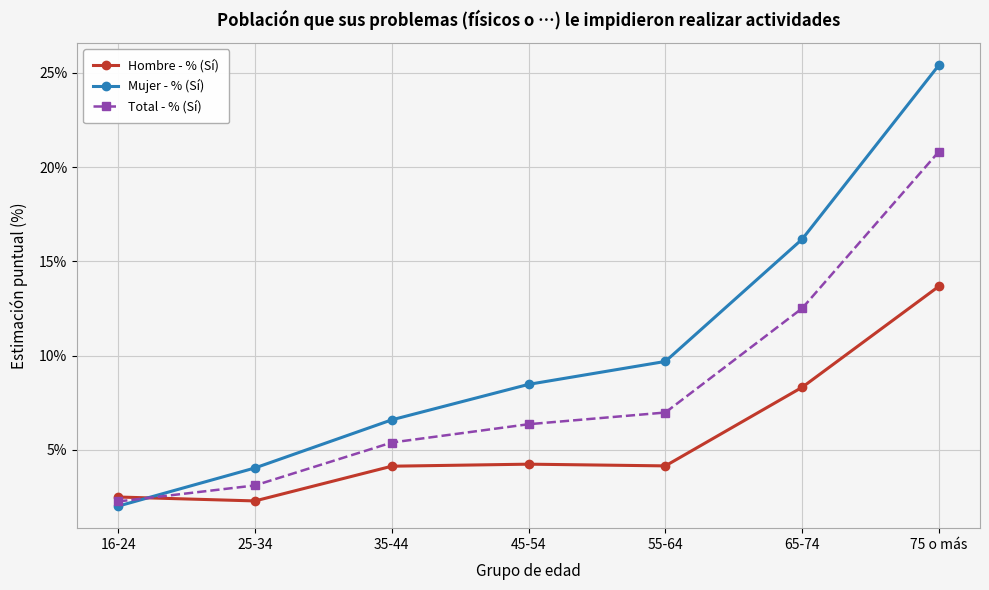

At which label is Total - % (Sí) closest to 11?

65-74